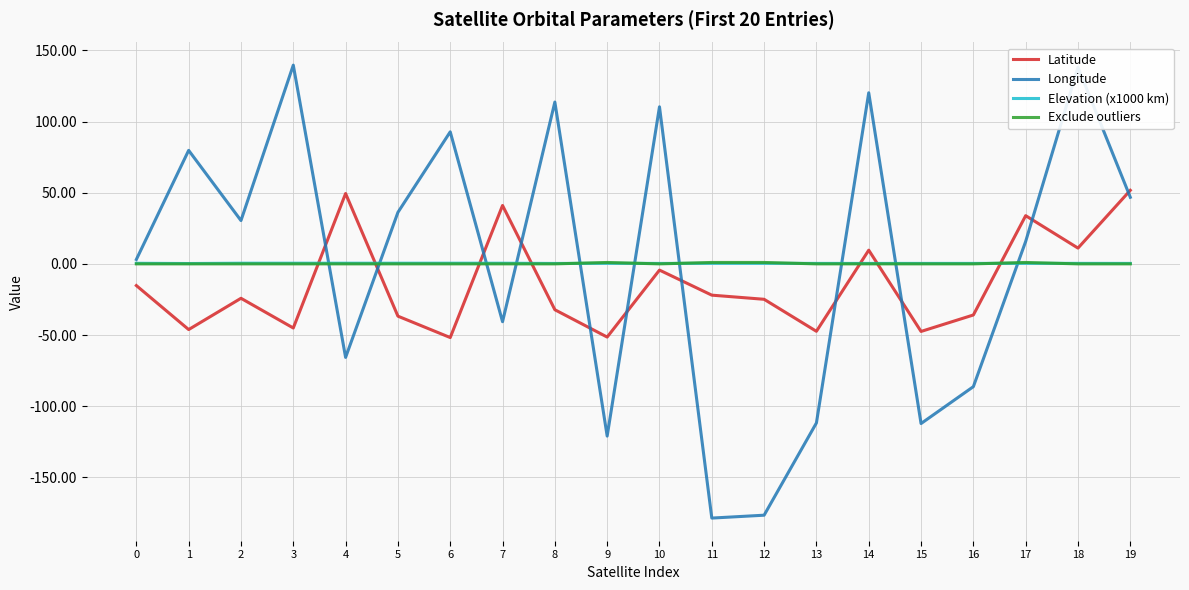

What is the difference between the highest and lowest values at 1?

126.0